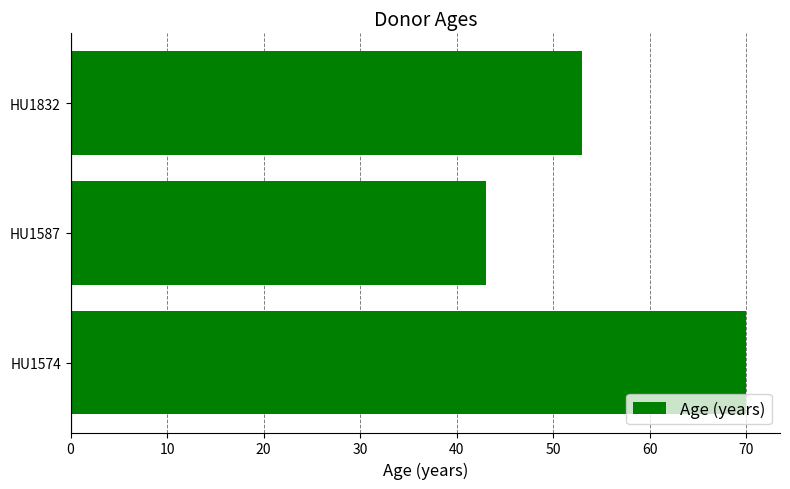

What value does the data have at HU1587, to the nearest 5?

45